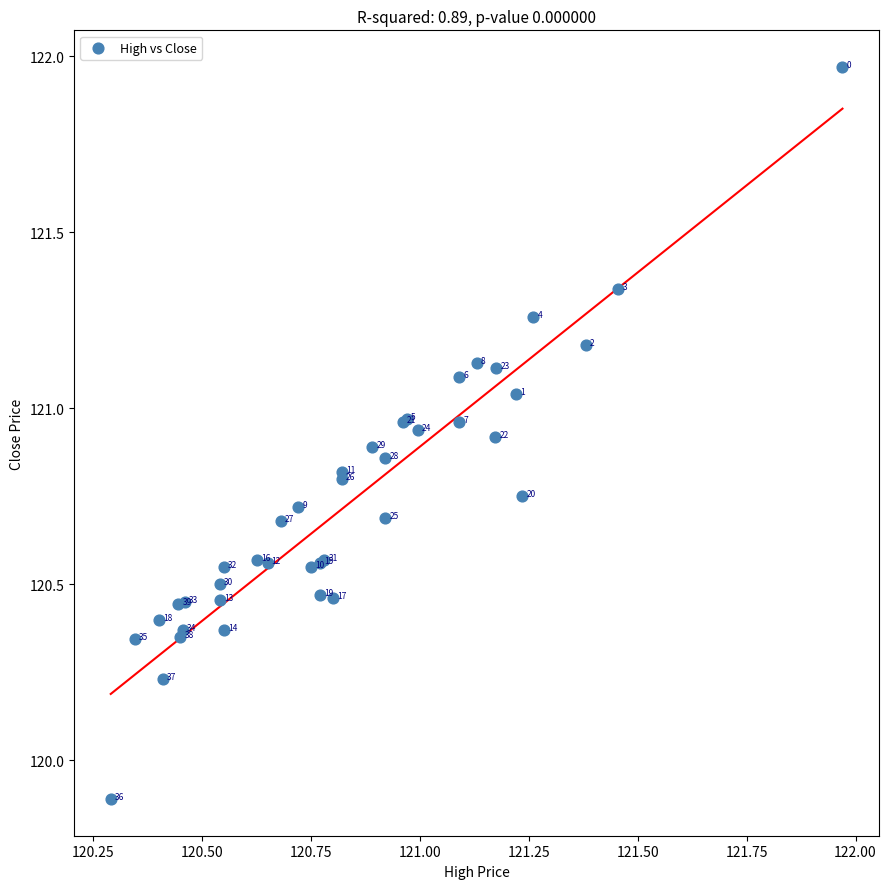

What Y value in the scatter plot is closest to 120?

119.9